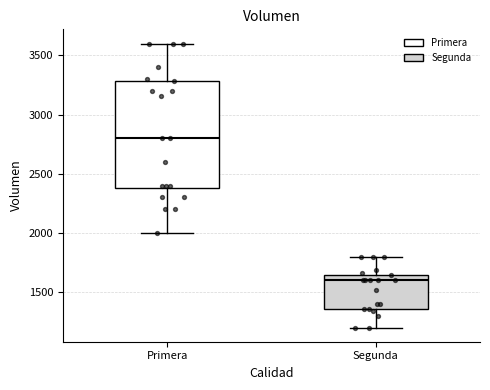

Which box has the lowest median line?

Segunda